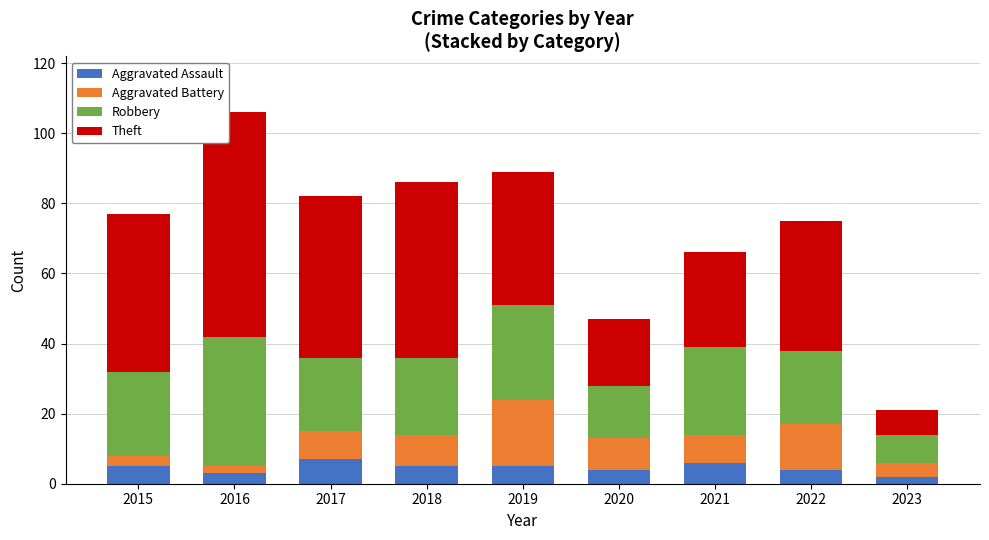

What is the total value across all series at 2020?

47